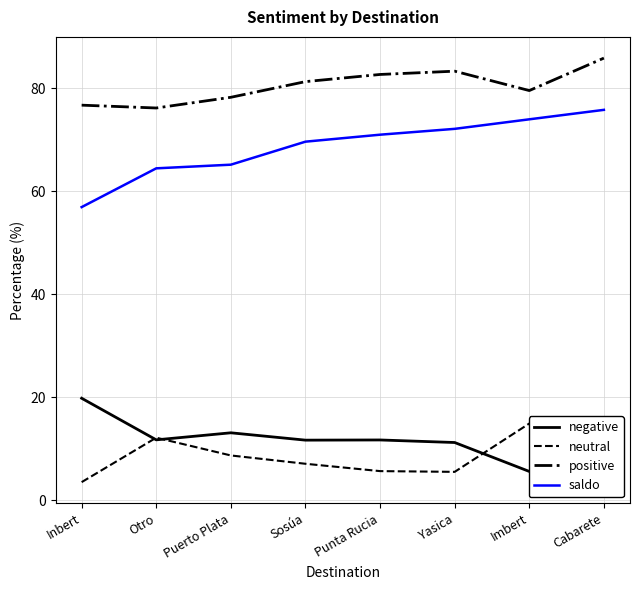

What is the sum of all positive values?

643.7